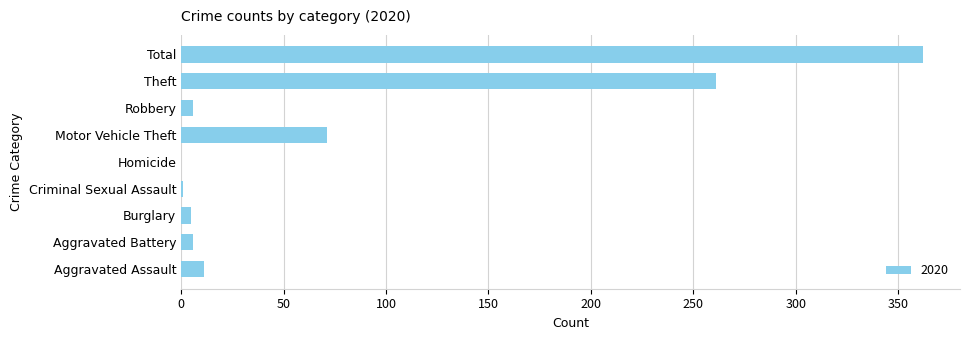

Which label corresponds to the largest value in the chart?

Total